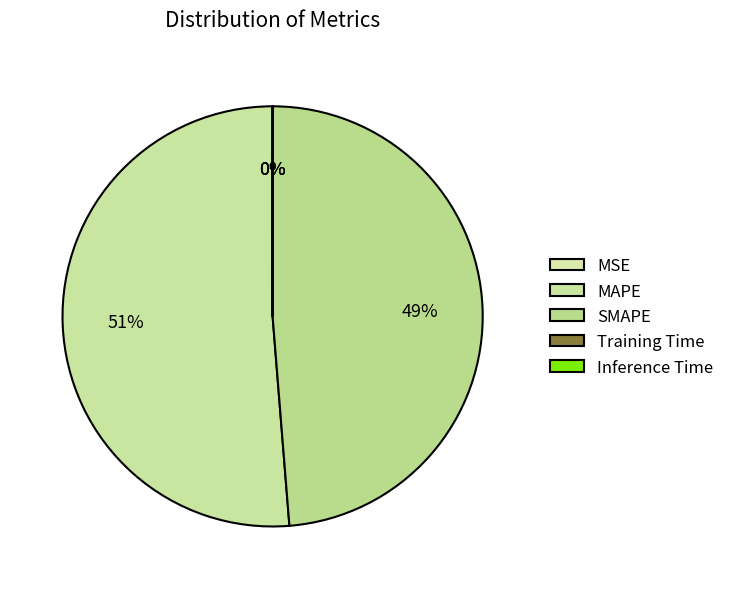

What is the smallest slice in the pie chart?

MSE